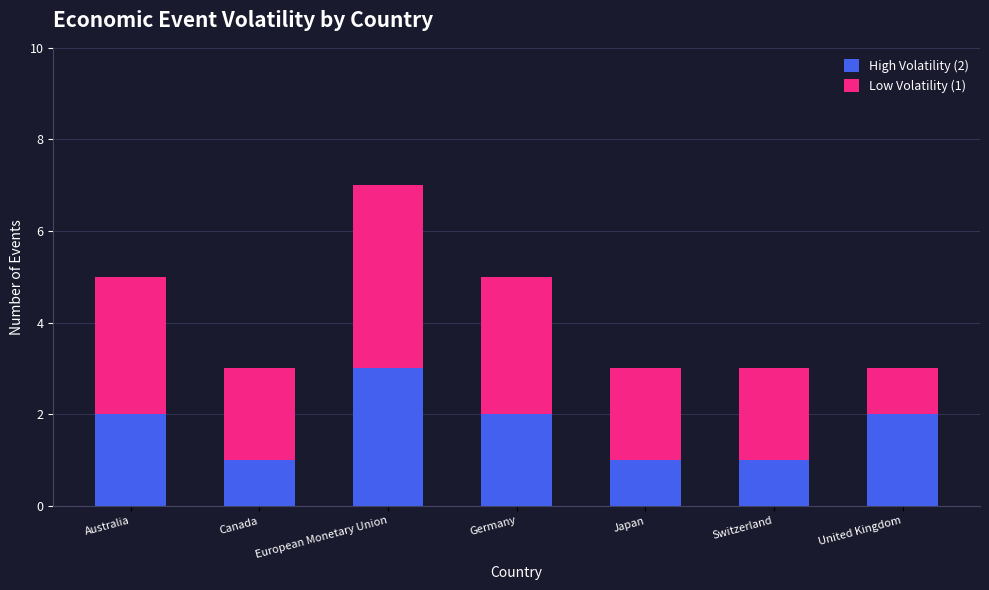

At which category is the sum across all series the highest?

European Monetary Union